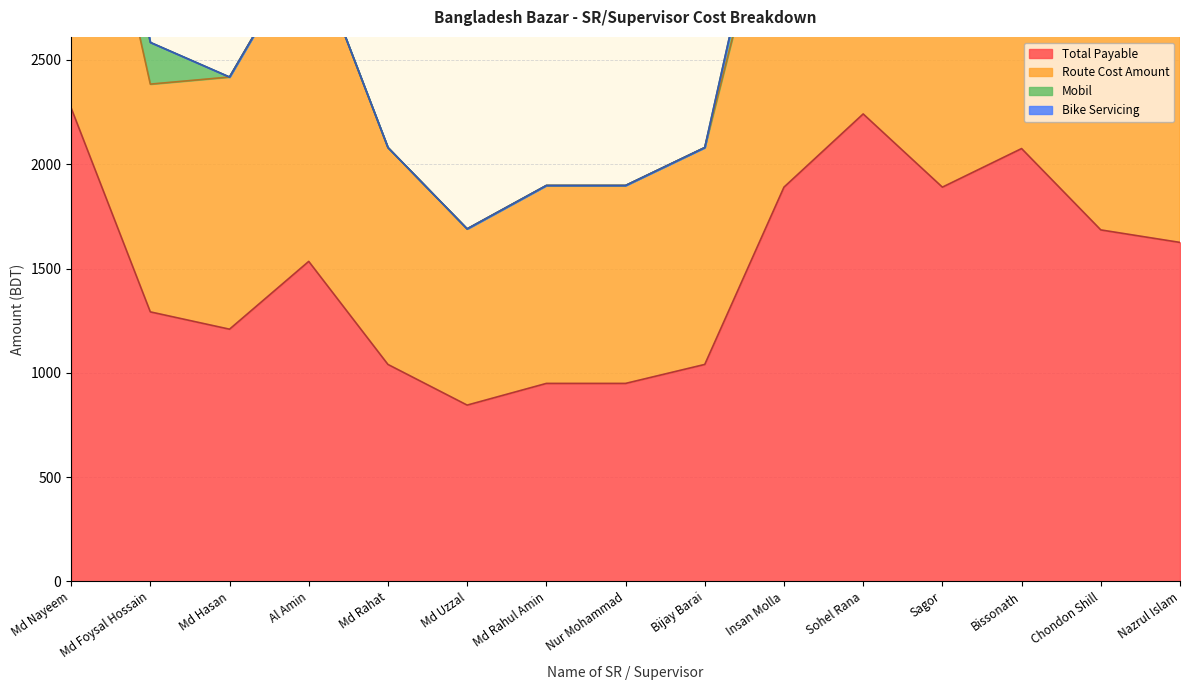

Reading left to right, extract all data points from this chart.

Total Payable: 2270	1292	1209	1534	1040	845	949	949	1040	1890	2241	1890	2075	1685	1625
Route Cost Amount: 4090	2384	2418	3068	2080	1690	1898	1898	2080	3580	4282	3580	3700	2920	3250